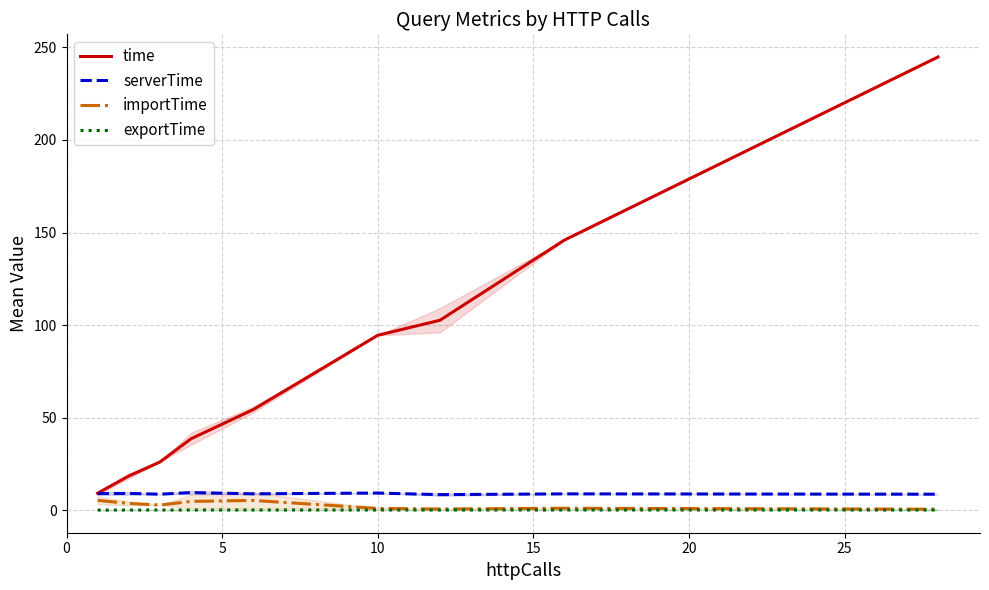

What is the minimum value for time?

9.1